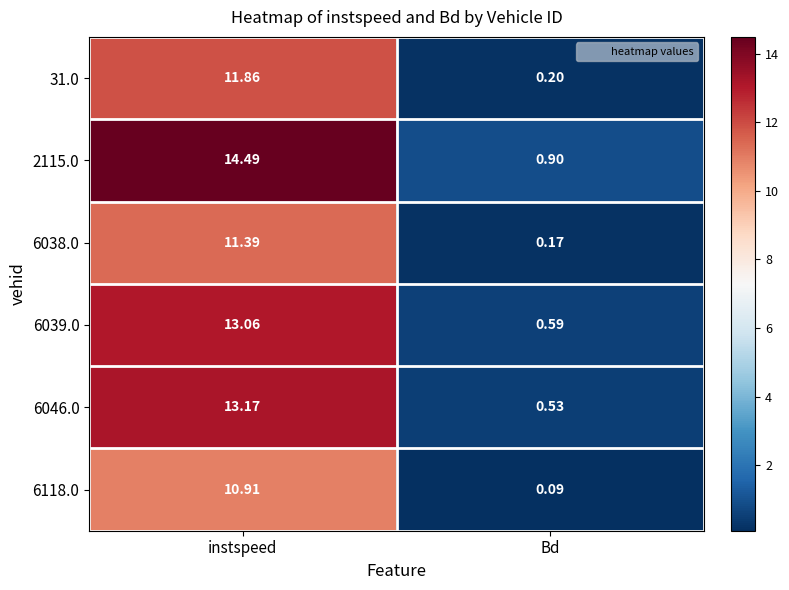

At which category is the sum across all series the highest?

instspeed